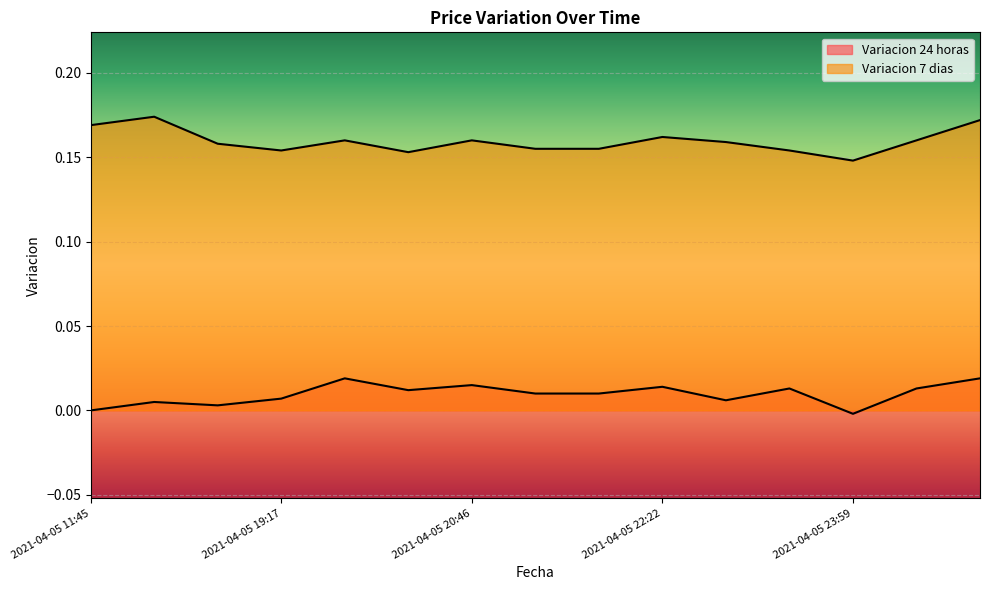

Is it true that Variacion 24 horas equals 0.0 at 2021-04-06 00:42?

False